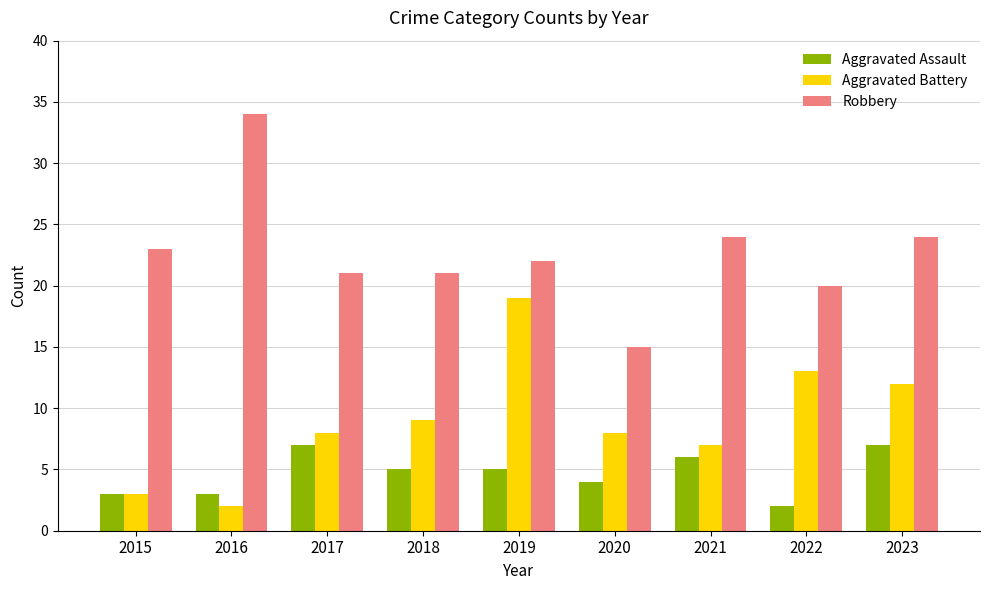

Where does the Robbery series first go above 22?

2015